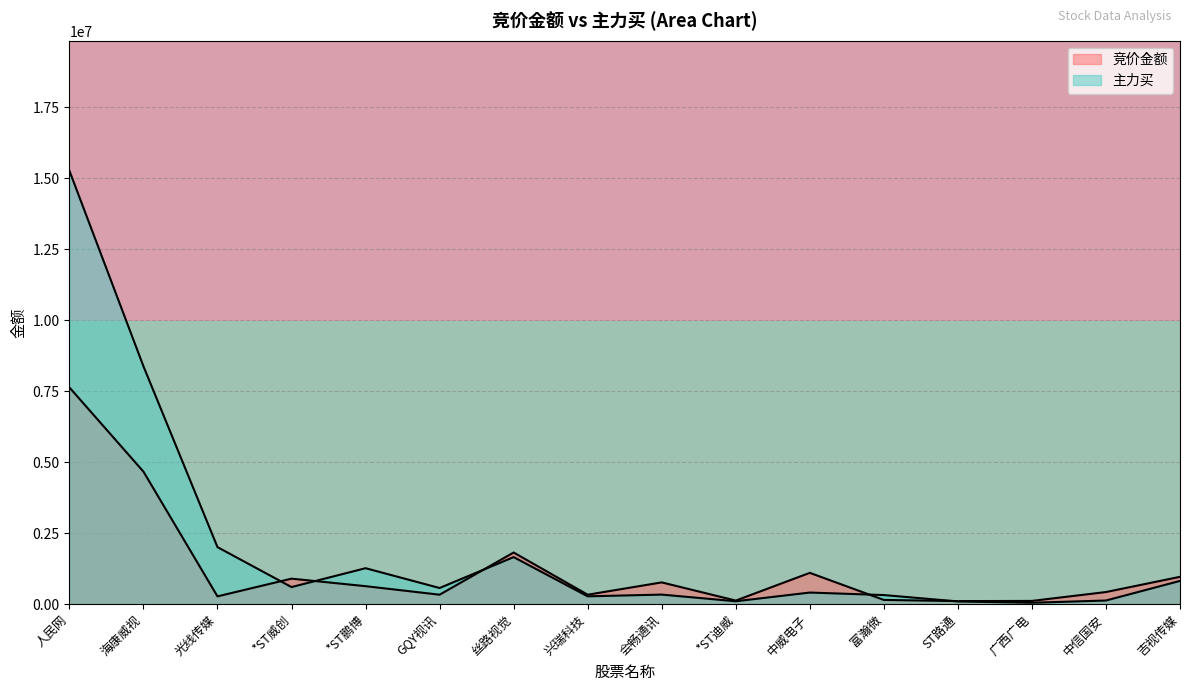

What is the label of the 1st point from the left?

人民网